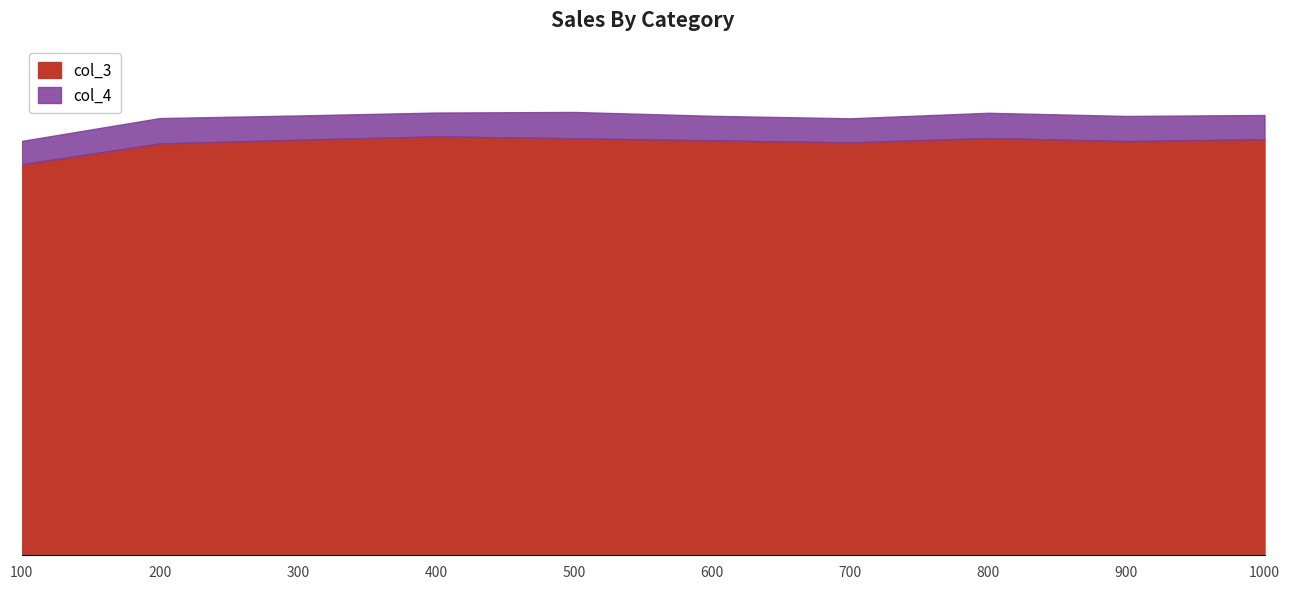

Which category has the highest value across all series?

400